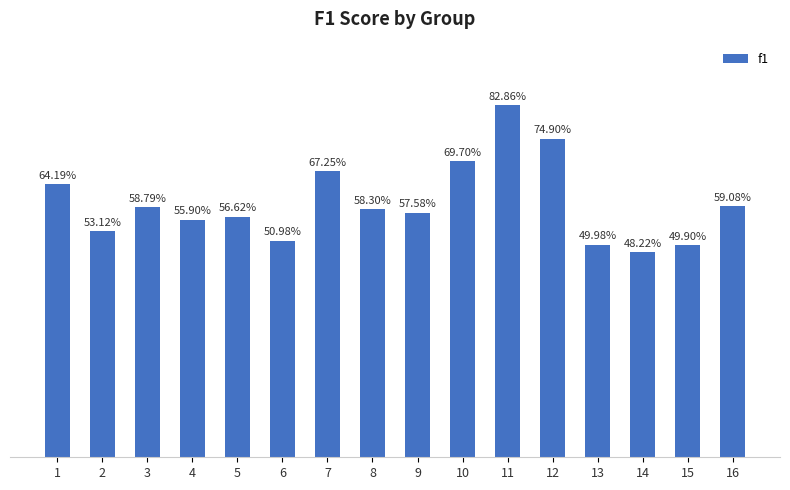

How many values are between 0 and 1?

16